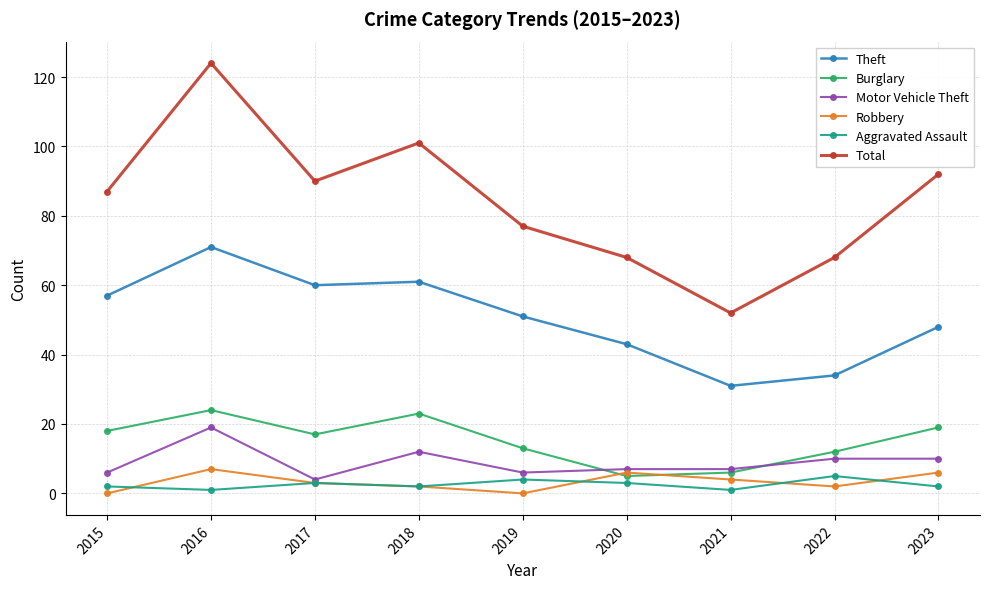

What is the minimum value for Motor Vehicle Theft?

4